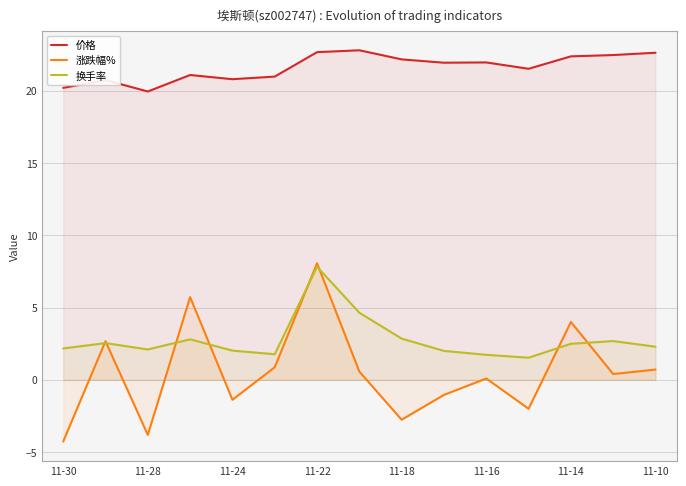

At which label does 换手率 reach its peak?

11-22